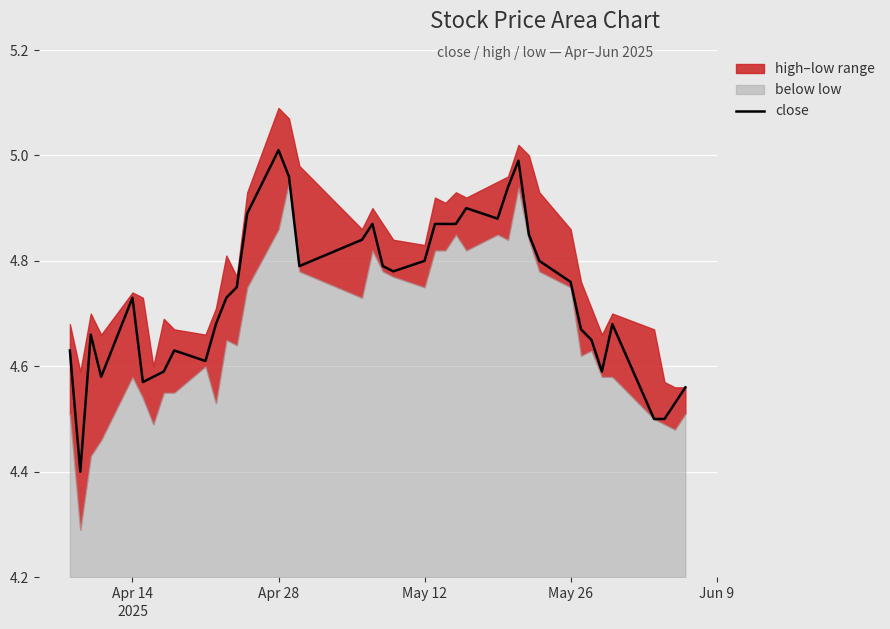

At which label does close reach its peak?

Apr 28